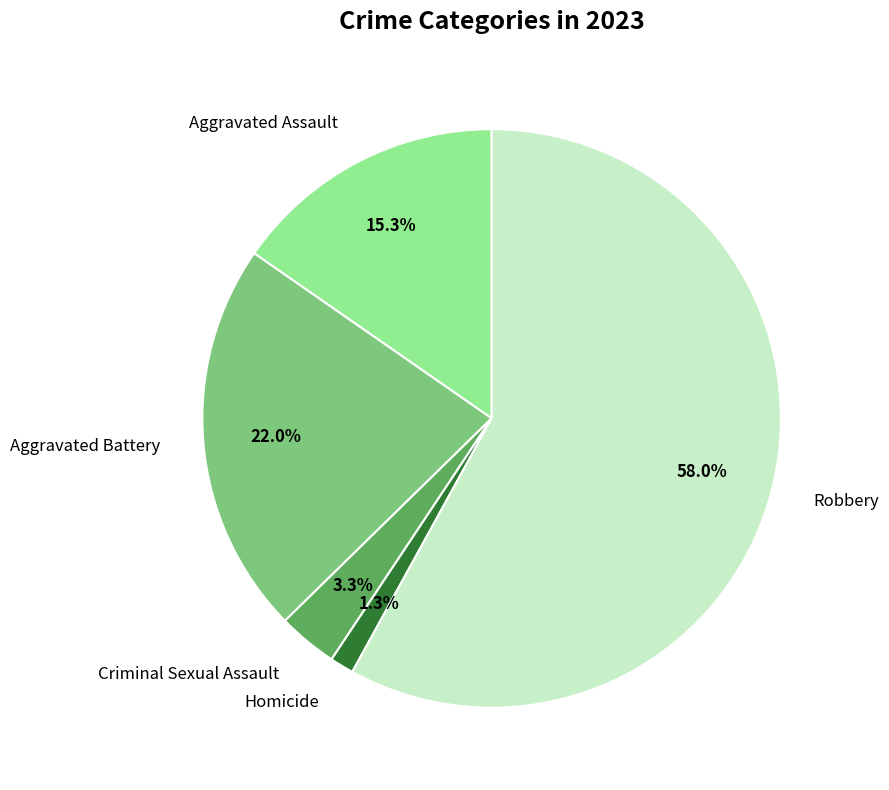

Is there any slice that represents more than half of the pie?

Yes